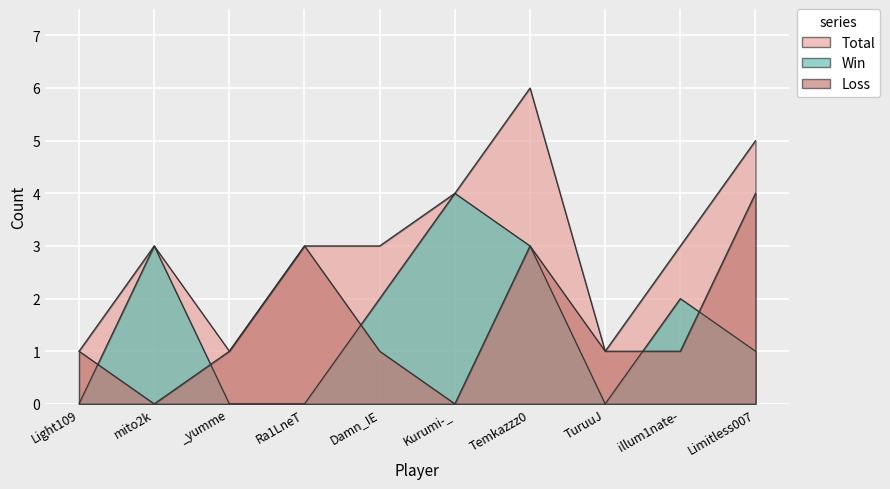

What is the total value across all series at Kurumi-_?

8